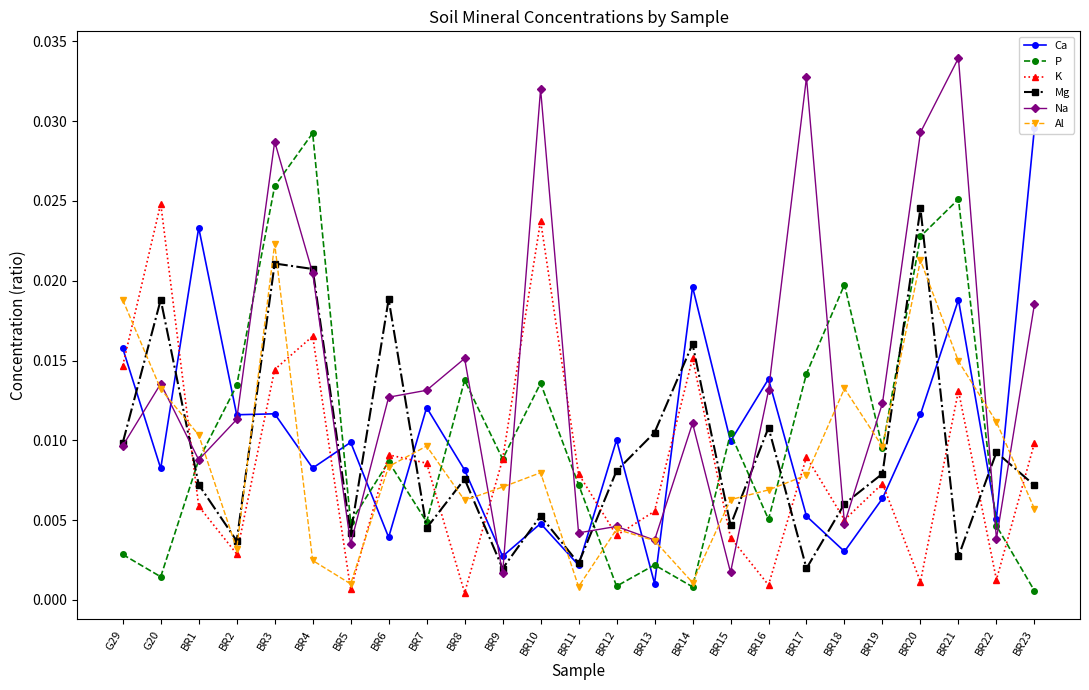

True or false: P has more than 1 interior local peaks.

True